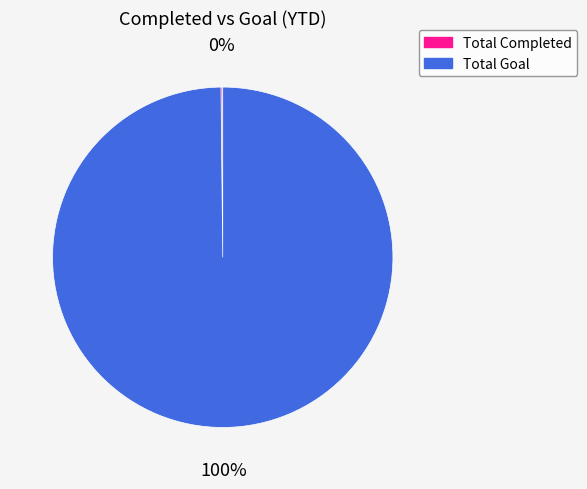

True or false: Total Goal accounts for 90% of the total.

False